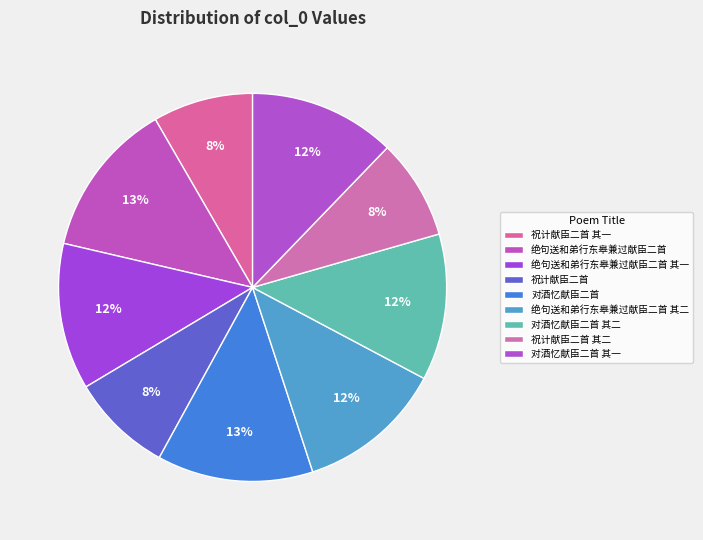

Does 祝计献臣二首 account for over 50% of the chart?

No